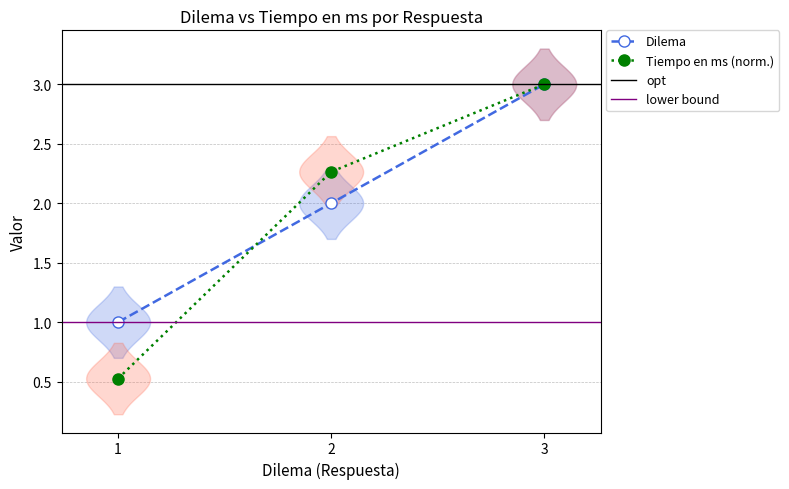

What is the value of the Dilema point at the 3rd from the left?

3.0